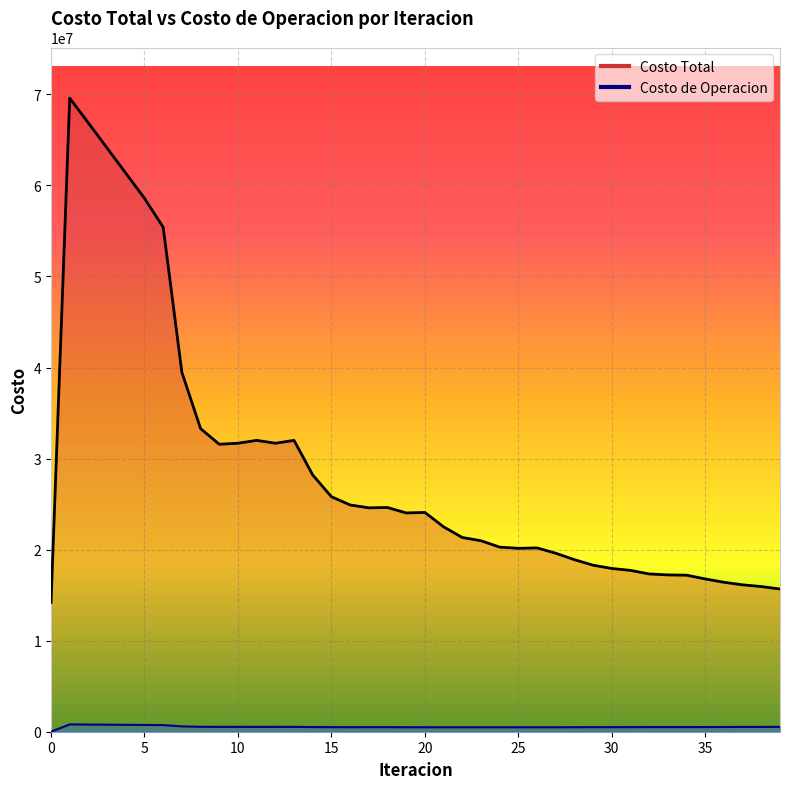

What is the difference between the highest and lowest values at 26?

19699419.9